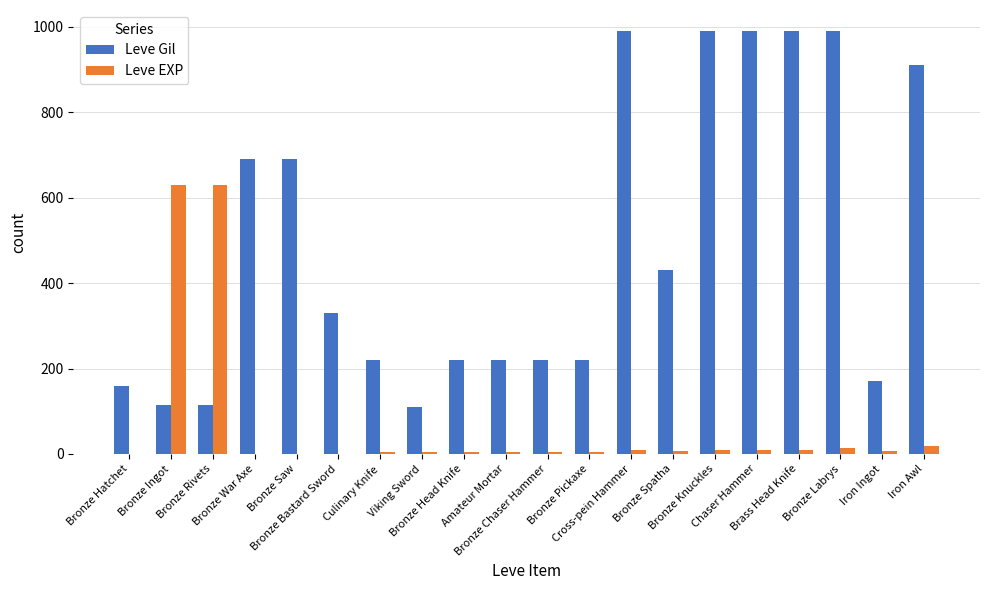

Which series has the largest total across all categories?

Leve Gil